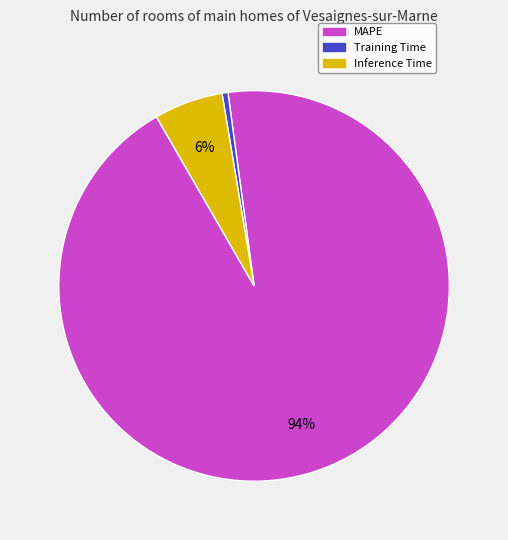

Is there a majority slice in this chart?

Yes